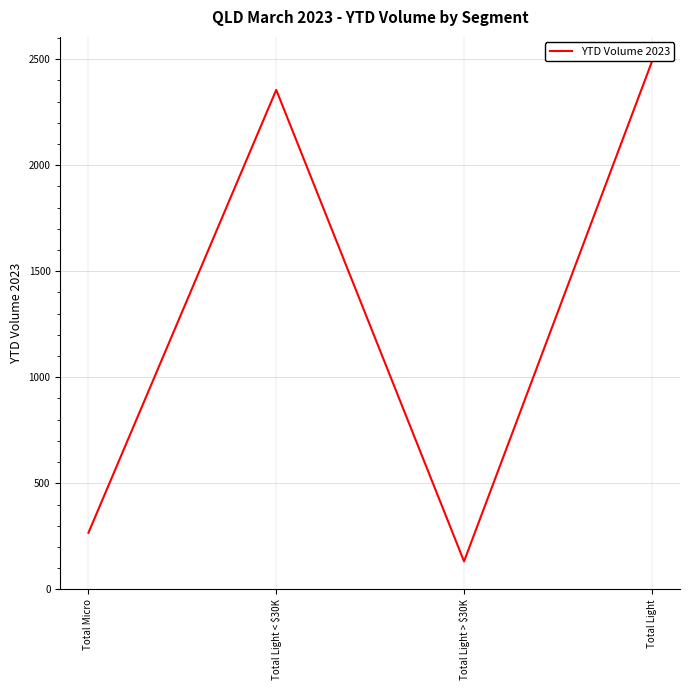

Count the number of categories in the chart.

4